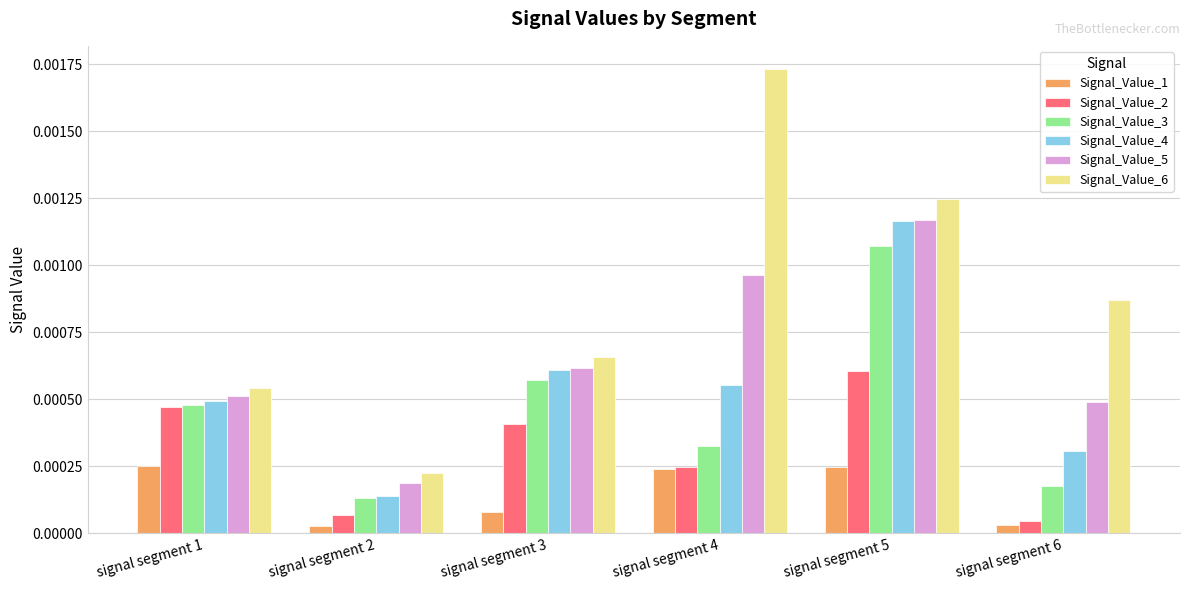

Which series has the largest range (max minus min)?

Signal_Value_6